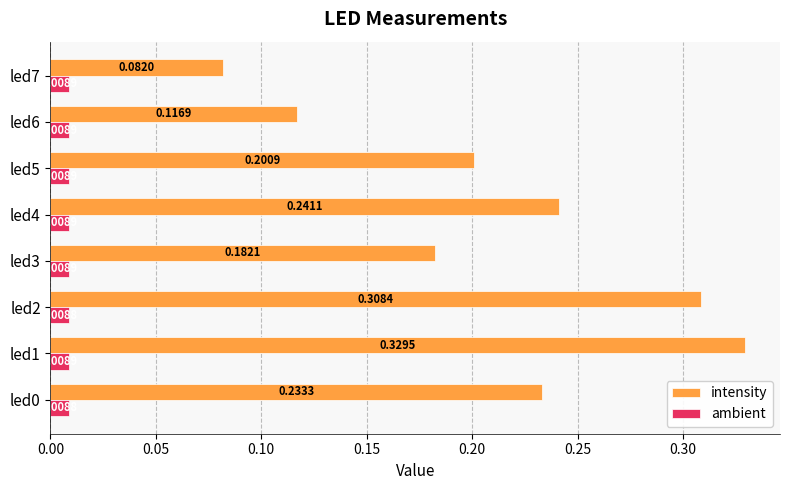

Rank the series by their average value, from highest to lowest.

intensity, ambient